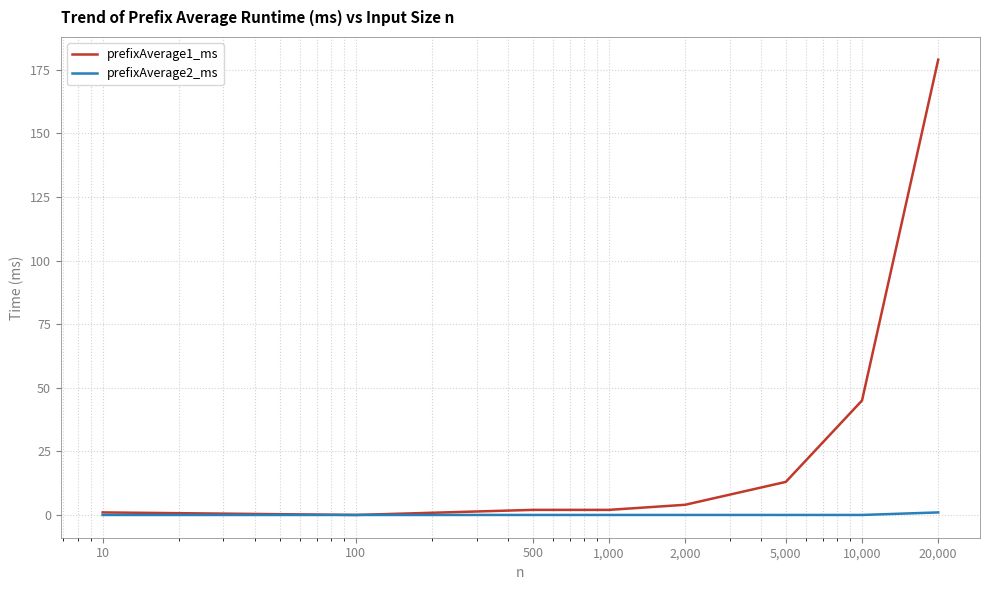

Which series has the largest total across all categories?

prefixAverage1_ms